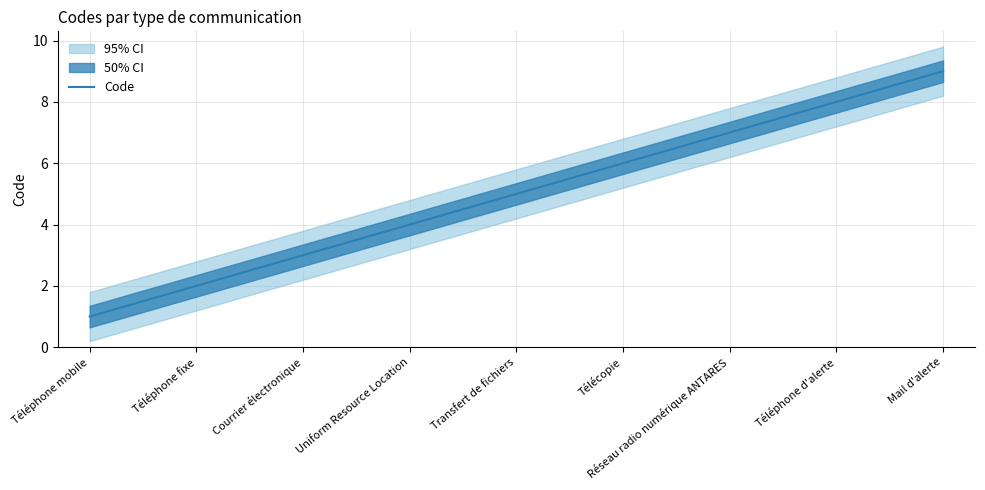

True or false: the data has more than 0 interior local peaks.

False